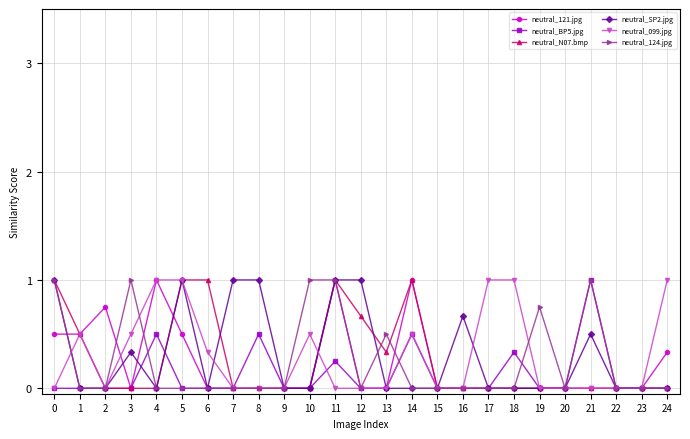

Which series changed the most between 23 and 24?

neutral_099.jpg